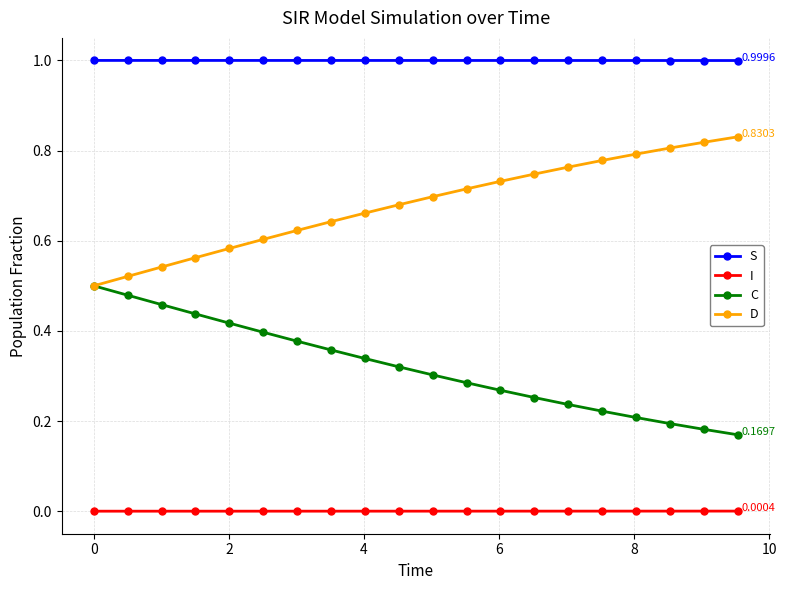

Which series has the largest total across all categories?

S